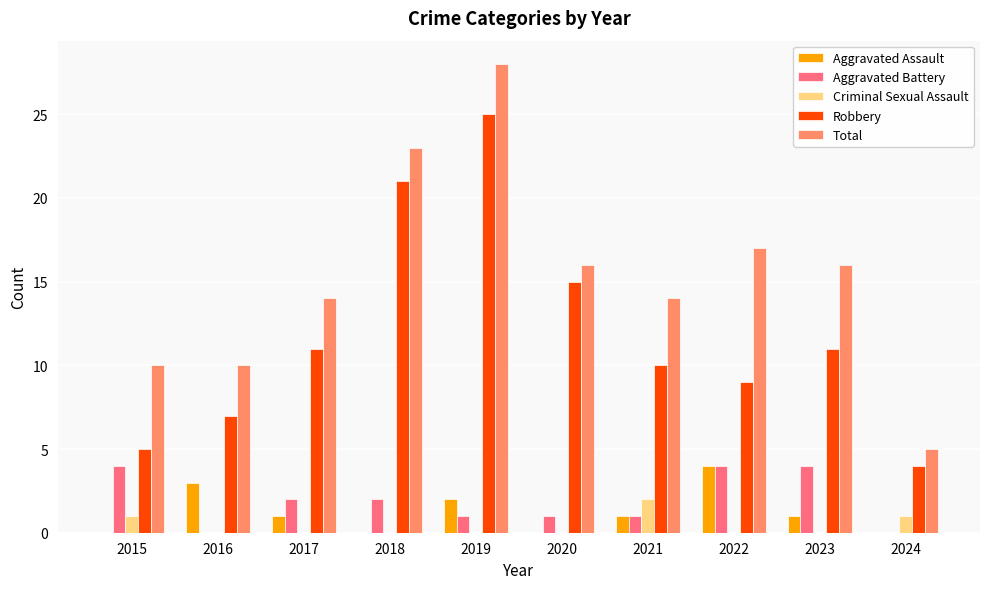

Reading left to right, list all the values displayed in this chart.

Aggravated Assault: 2015=0	2016=3	2017=1	2018=0	2019=2	2020=0	2021=1	2022=4	2023=1	2024=0
Aggravated Battery: 2015=4	2016=0	2017=2	2018=2	2019=1	2020=1	2021=1	2022=4	2023=4	2024=0
Criminal Sexual Assault: 2015=1	2016=0	2017=0	2018=0	2019=0	2020=0	2021=2	2022=0	2023=0	2024=1
Robbery: 2015=5	2016=7	2017=11	2018=21	2019=25	2020=15	2021=10	2022=9	2023=11	2024=4
Total: 2015=10	2016=10	2017=14	2018=23	2019=28	2020=16	2021=14	2022=17	2023=16	2024=5